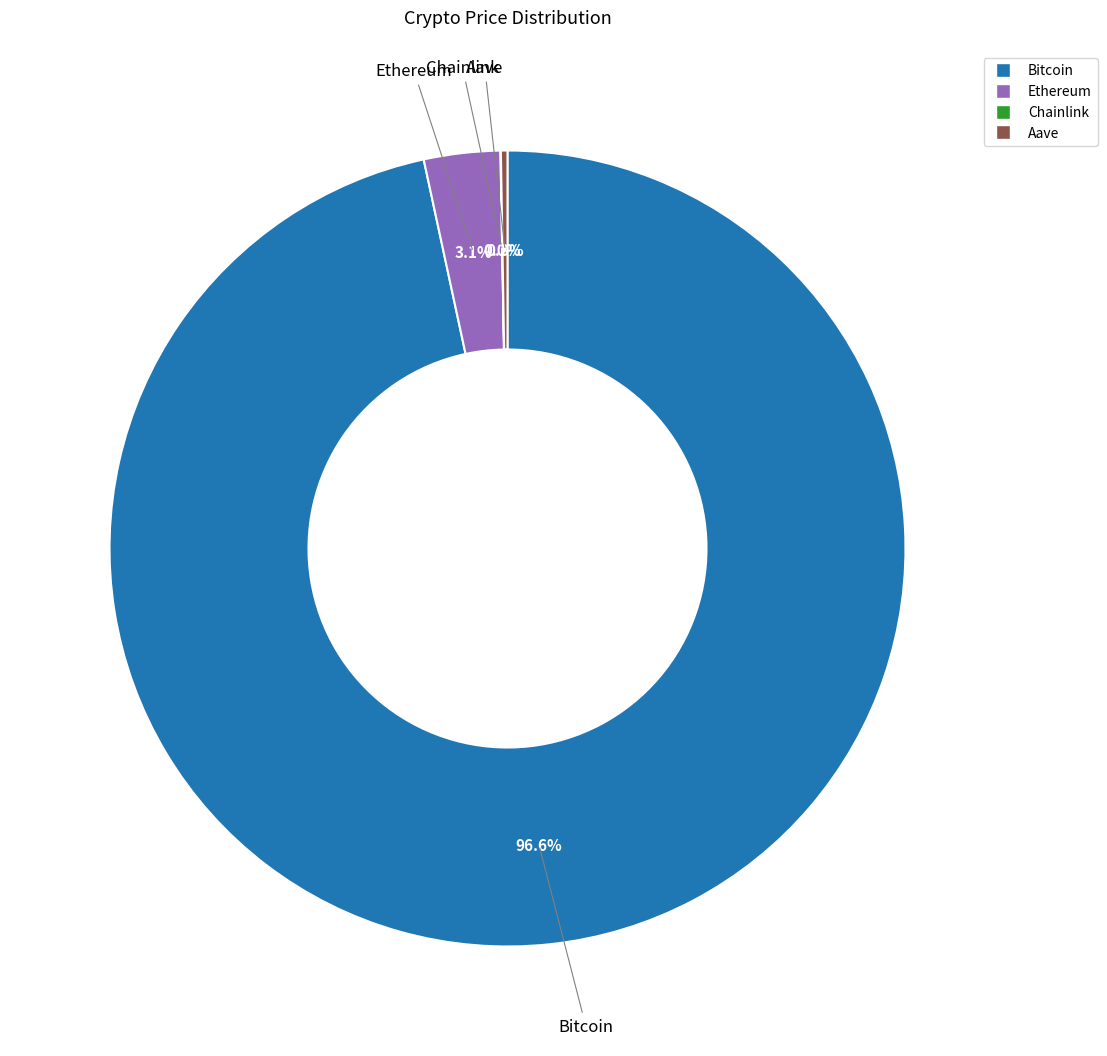

Which category has the biggest portion of the pie?

Bitcoin